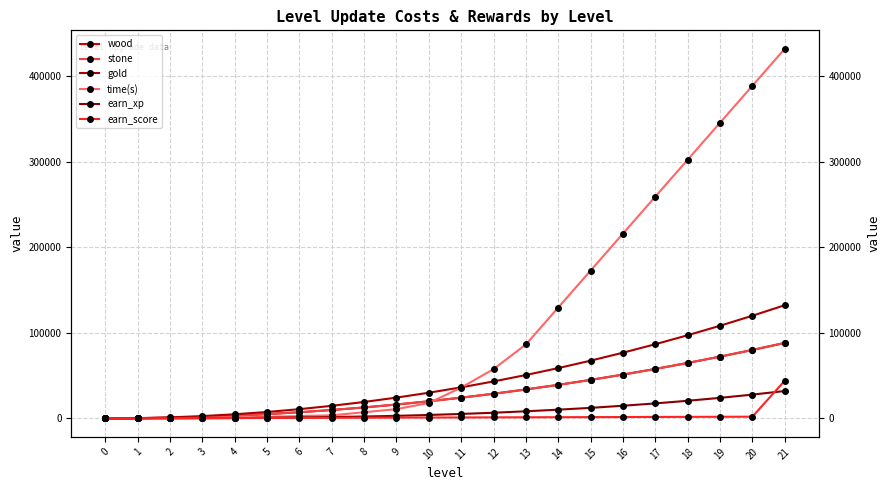

Where is gold nearest to the value 66150?

15